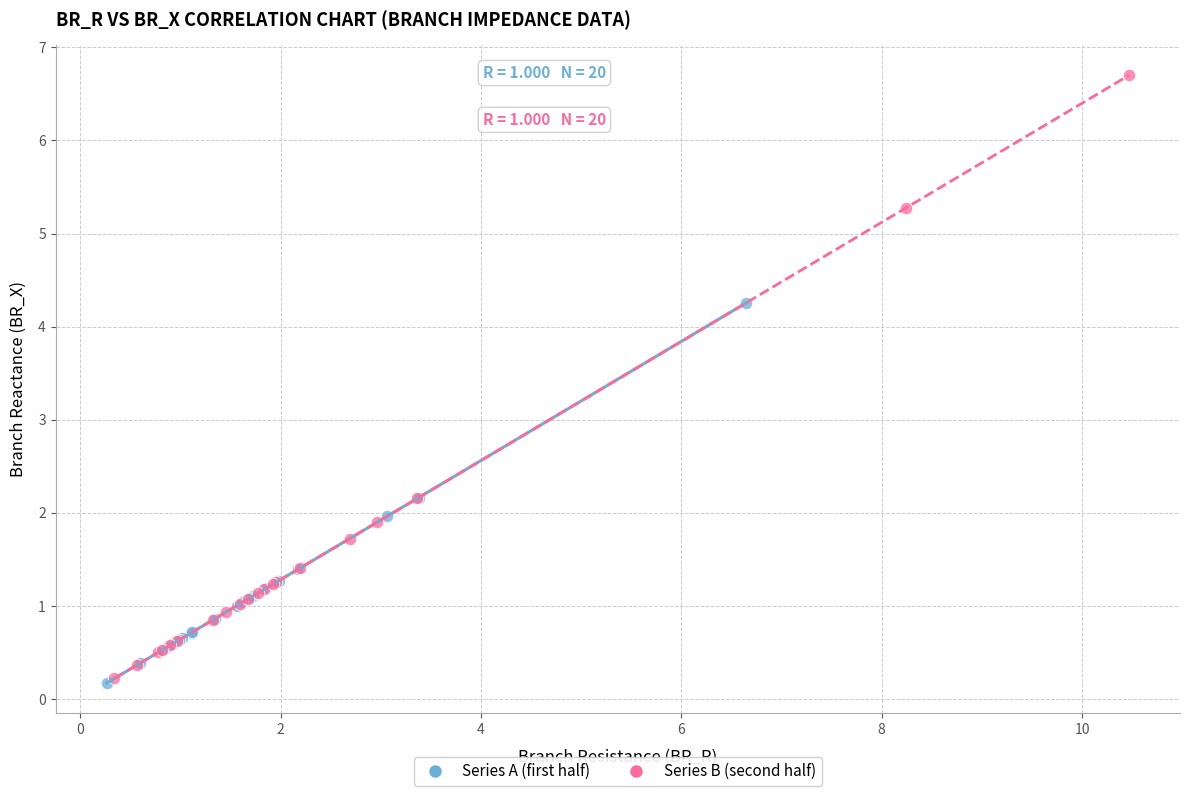

Which series contains the highest Y value?

Series B (second half)